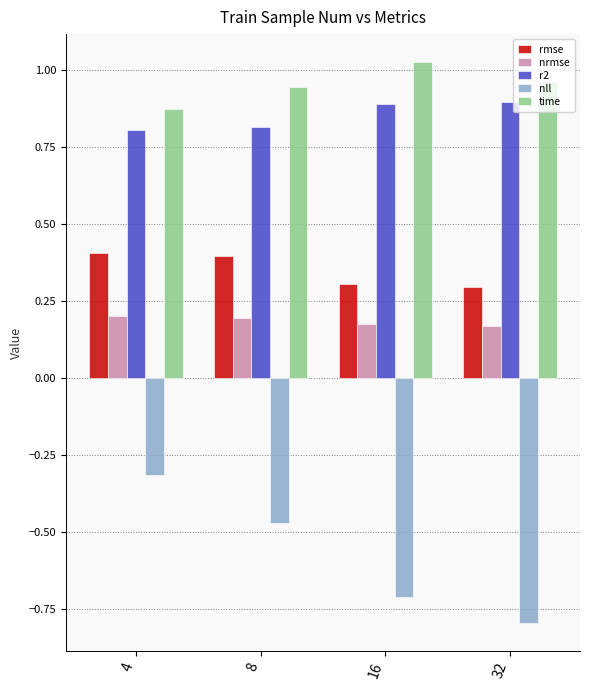

At which label is nll closest to 0?

4